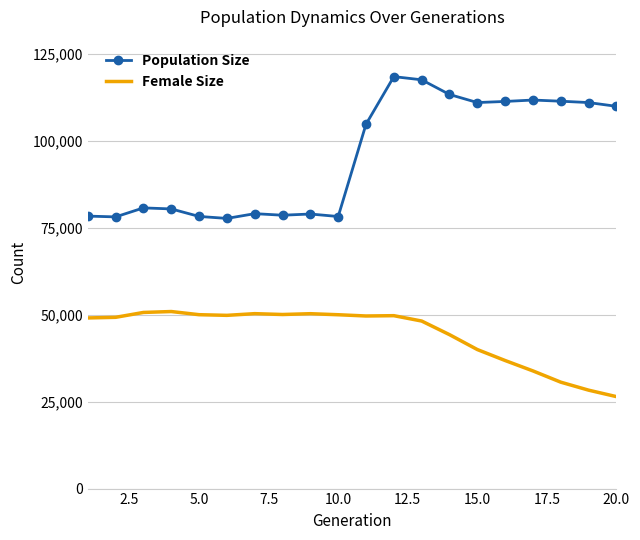

Which series has the widest spread of values?

Population Size